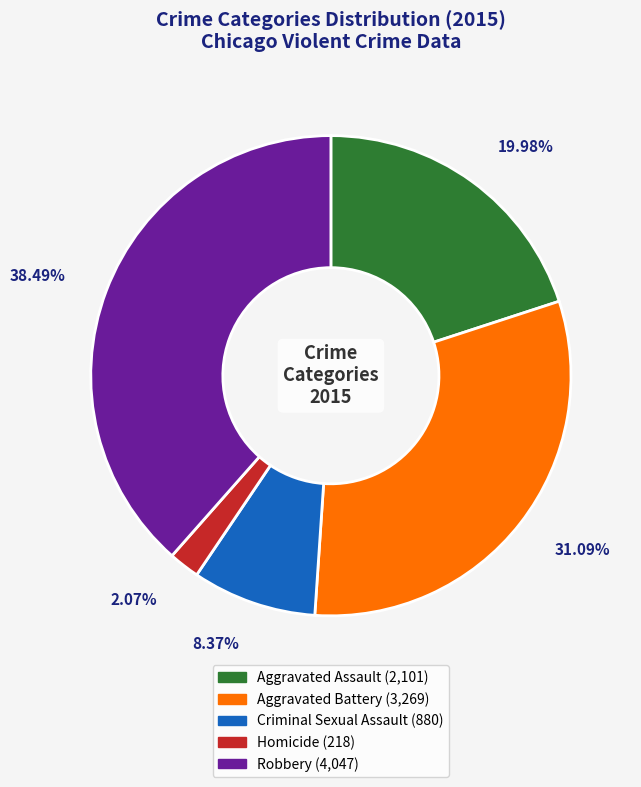

Does Criminal Sexual Assault account for over 50% of the chart?

No